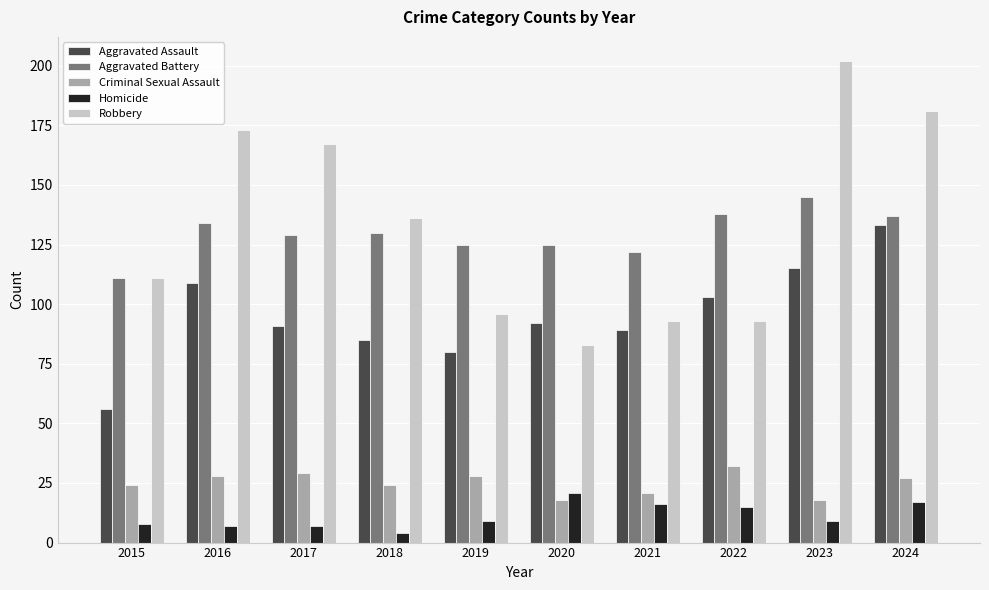

Which series has the widest spread of values?

Robbery